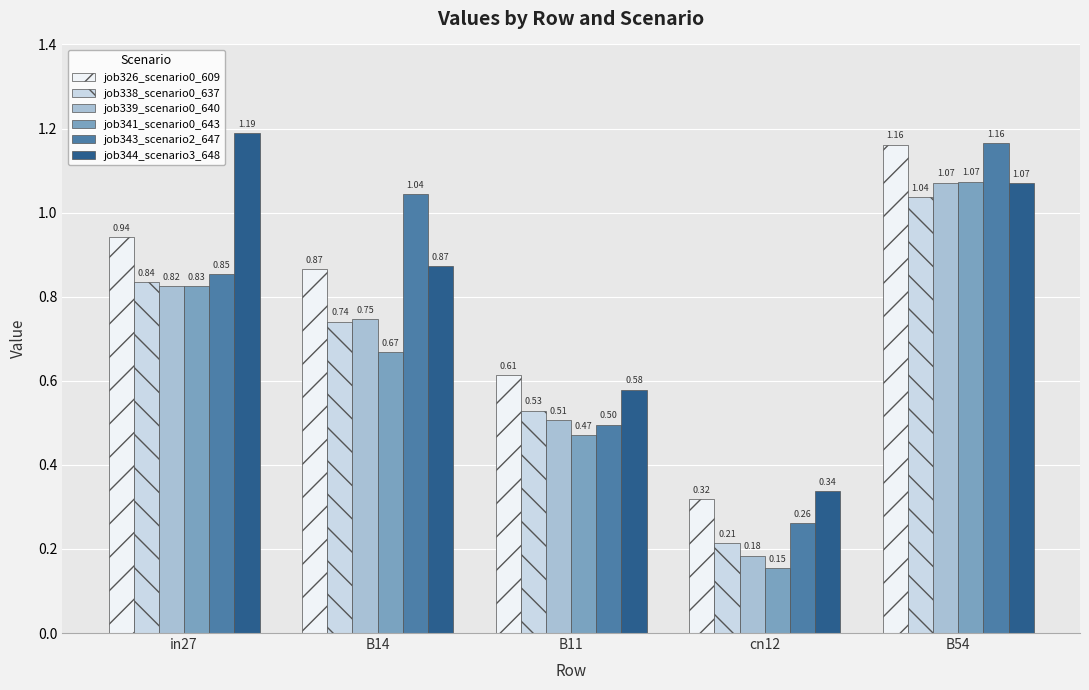

What is the sum of the job344_scenario3_648 values at in27 and B11?

1.8